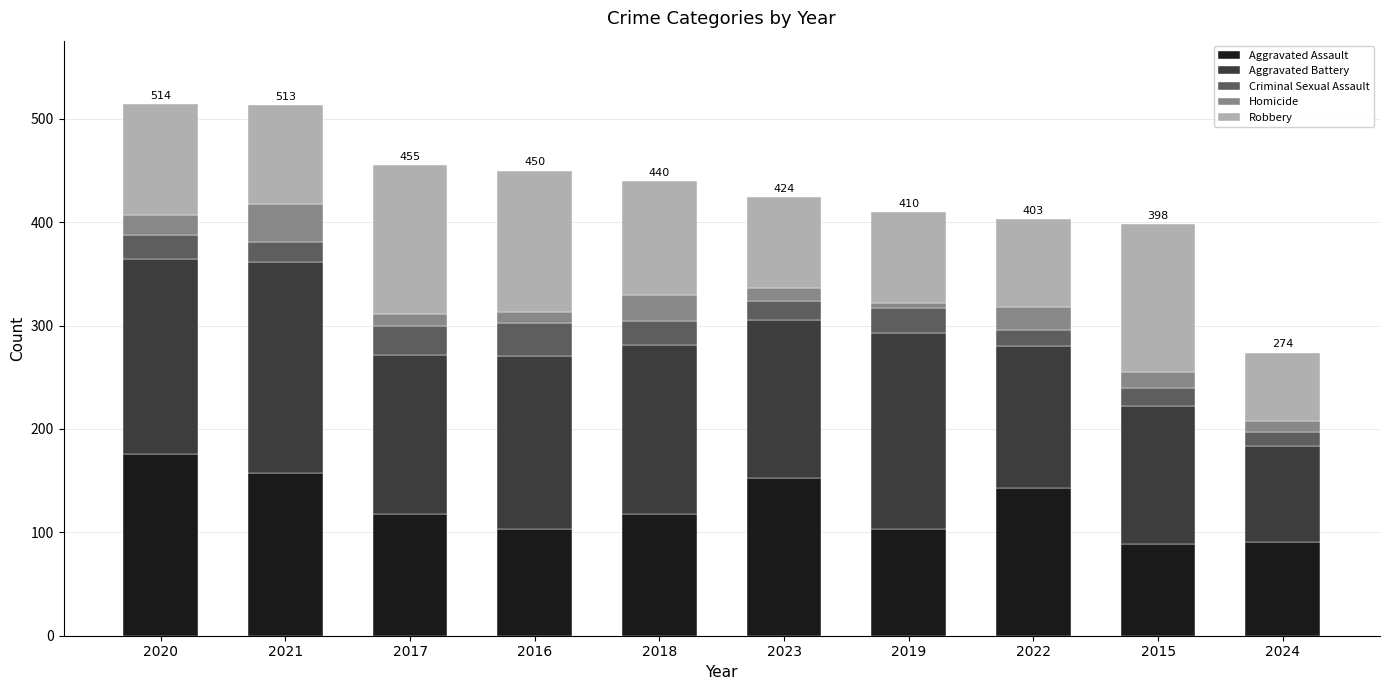

What is the sum of all Aggravated Assault values?

1251